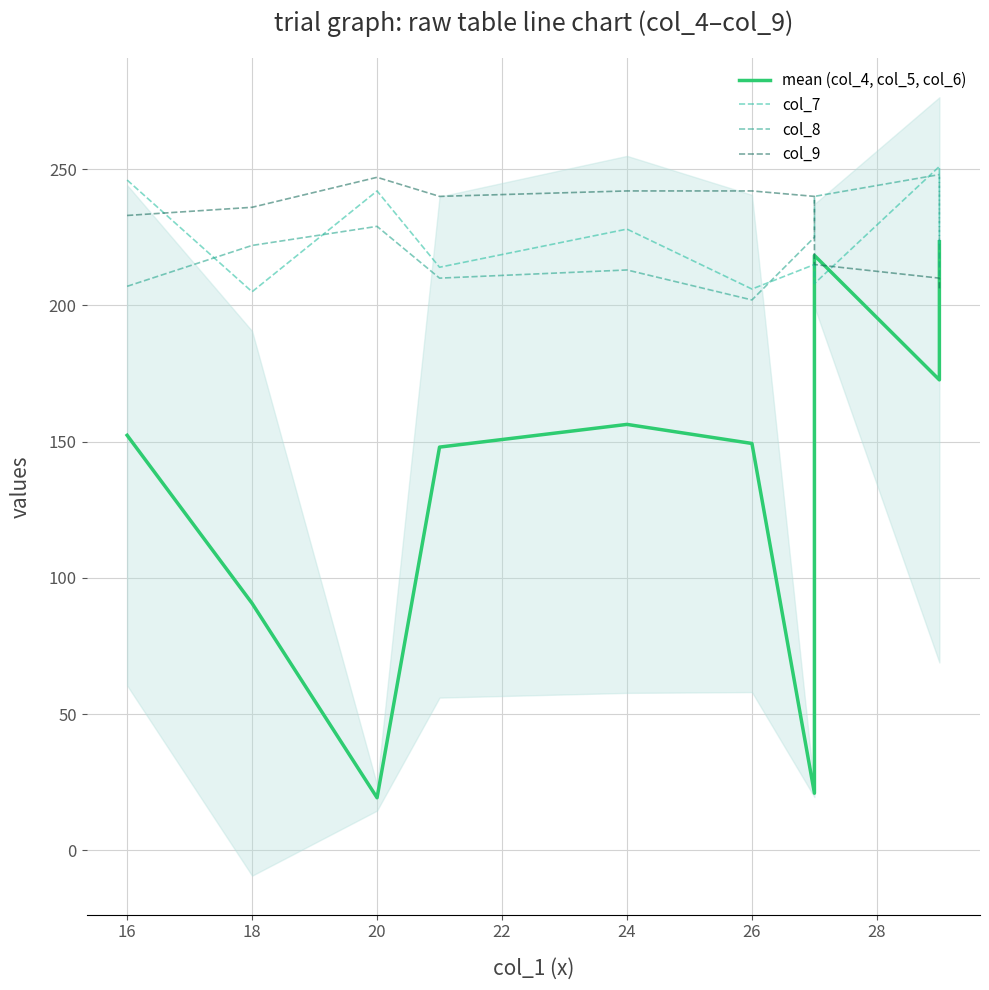

Reading right to left, what are all the values shown in this chart?

mean (col_4, col_5, col_6): 223.3	172.7	218.3	21.0	149.3	156.3	148.0	19.3	90.7	152.3
col_7: 222.0	251.0	208.0	215.0	206.0	228.0	214.0	242.0	205.0	246.0
col_8: 210.0	248.0	240.0	225.0	202.0	213.0	210.0	229.0	222.0	207.0
col_9: 206.0	210.0	215.0	240.0	242.0	242.0	240.0	247.0	236.0	233.0